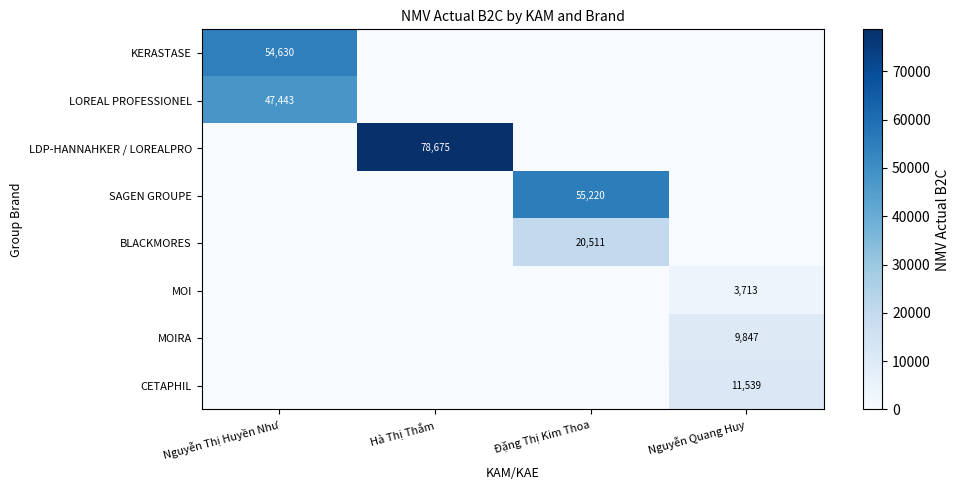

The value of MOI at Nguyễn Quang Huy is 3713. True or false?

True